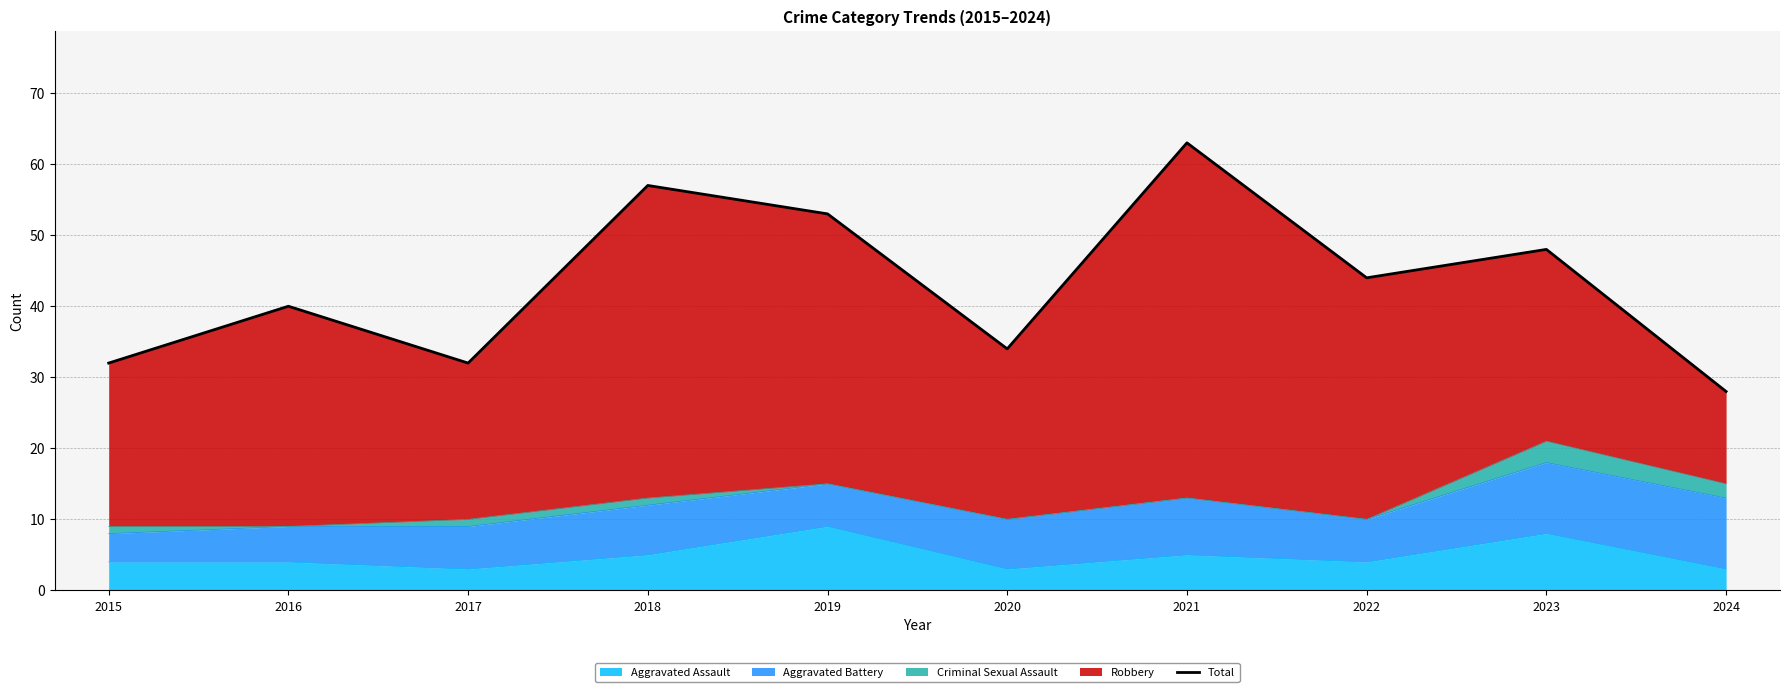

Approximately how many times larger is the value at 2018 compared to 2023?

1.2